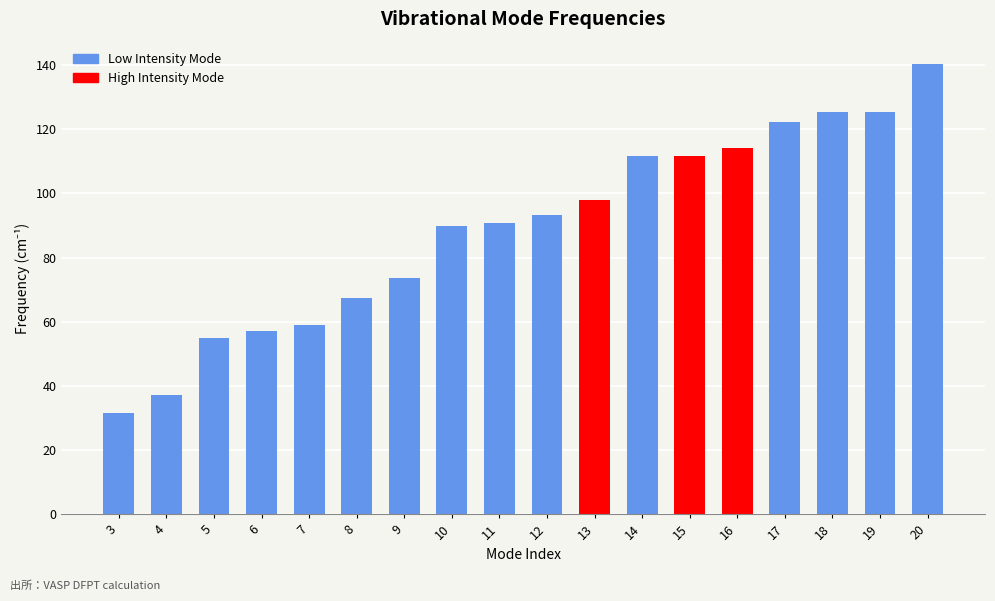

What is the ratio of the value at 5 to the value at 10?

0.6